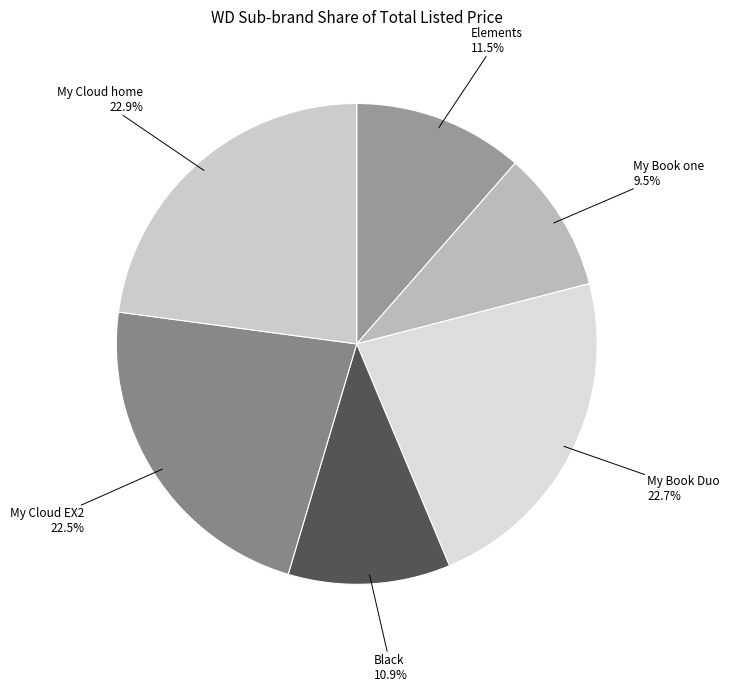

Combined, what portion of the pie is Elements and My Book Duo?

34.2%